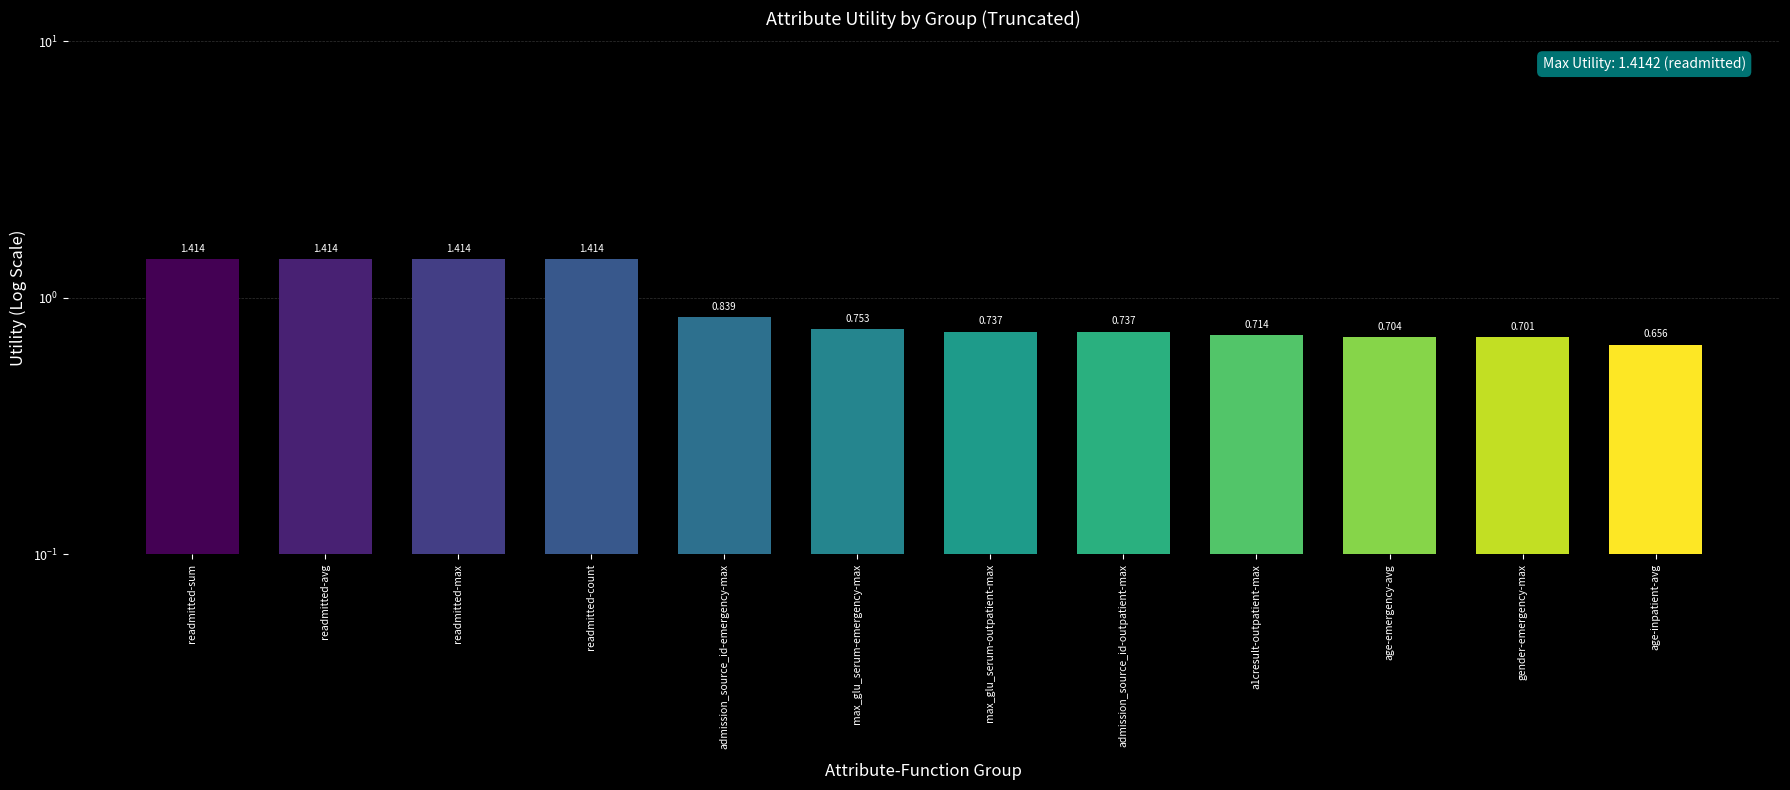

Are the bars grouped side by side (vs. stacked)?

No